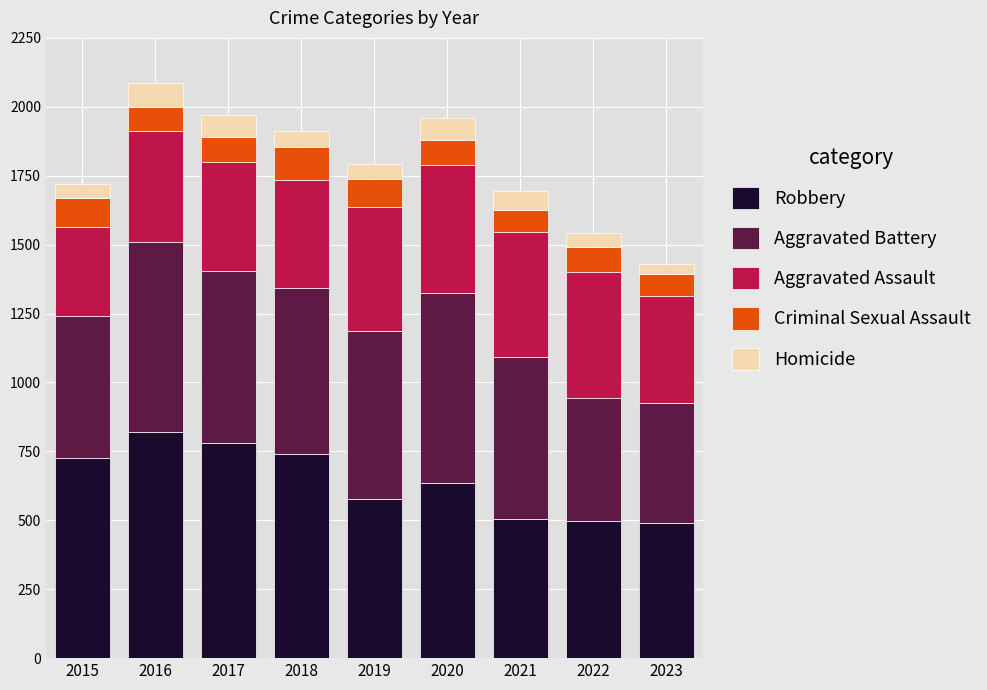

What is the average value of the Robbery series?

642